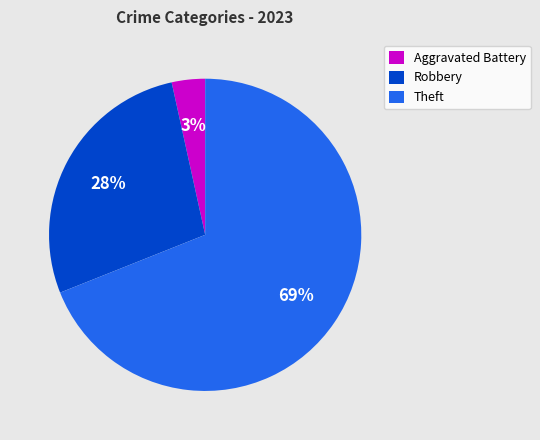

Is it true that Aggravated Battery is 3% of the pie?

True